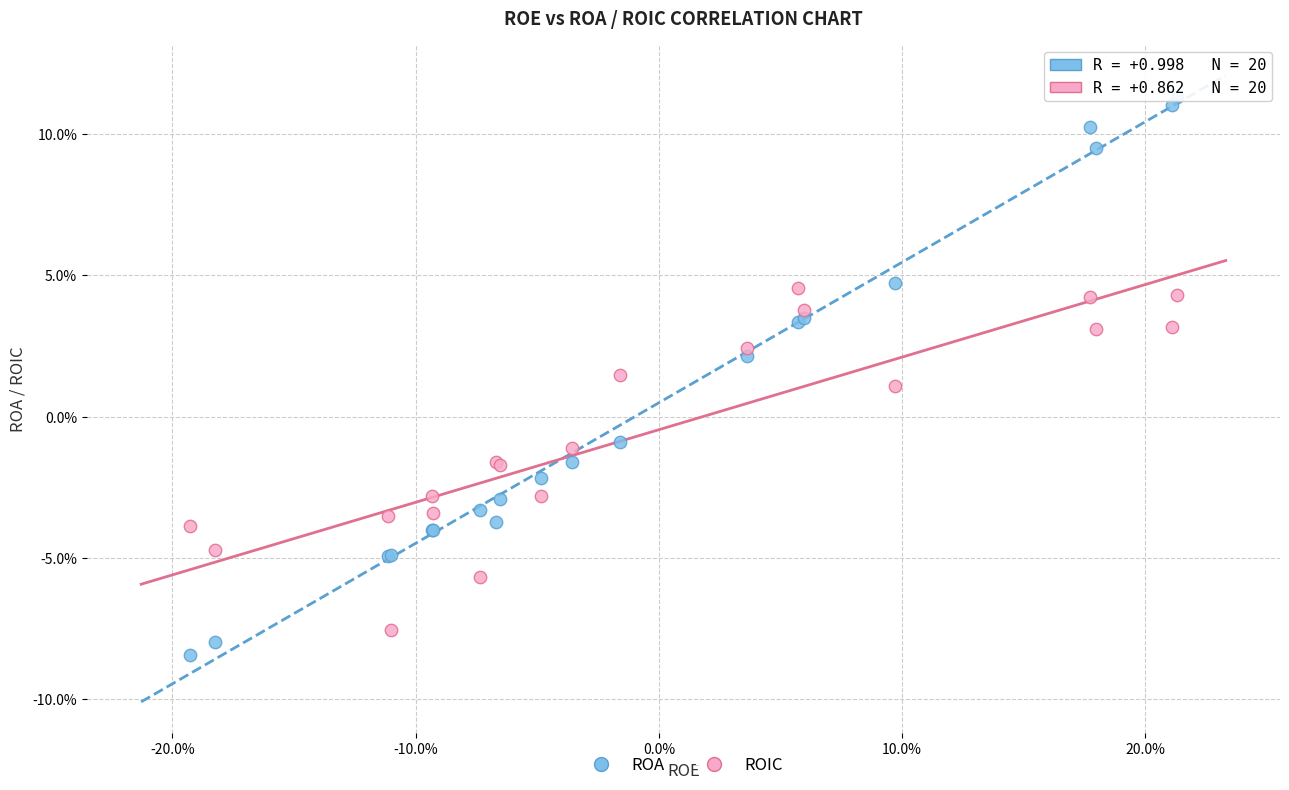

What are all the series names shown in the legend?

ROA, ROIC